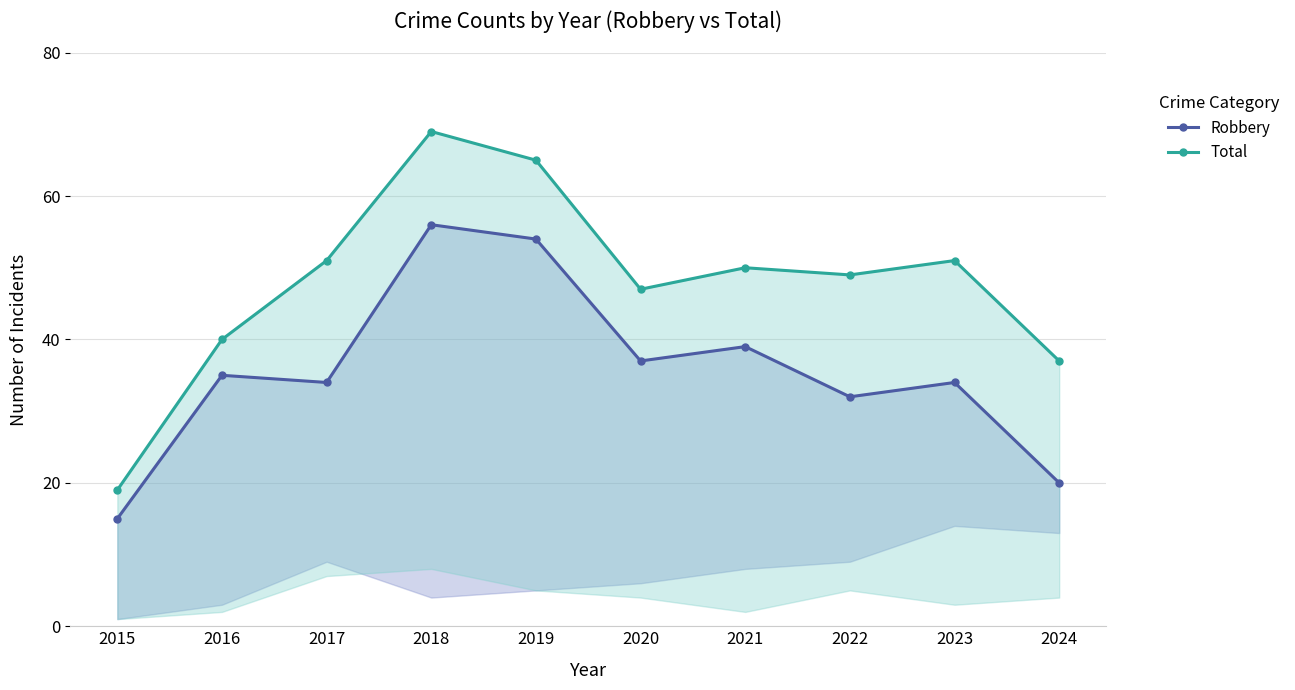

What is the minimum value shown in the chart?

15